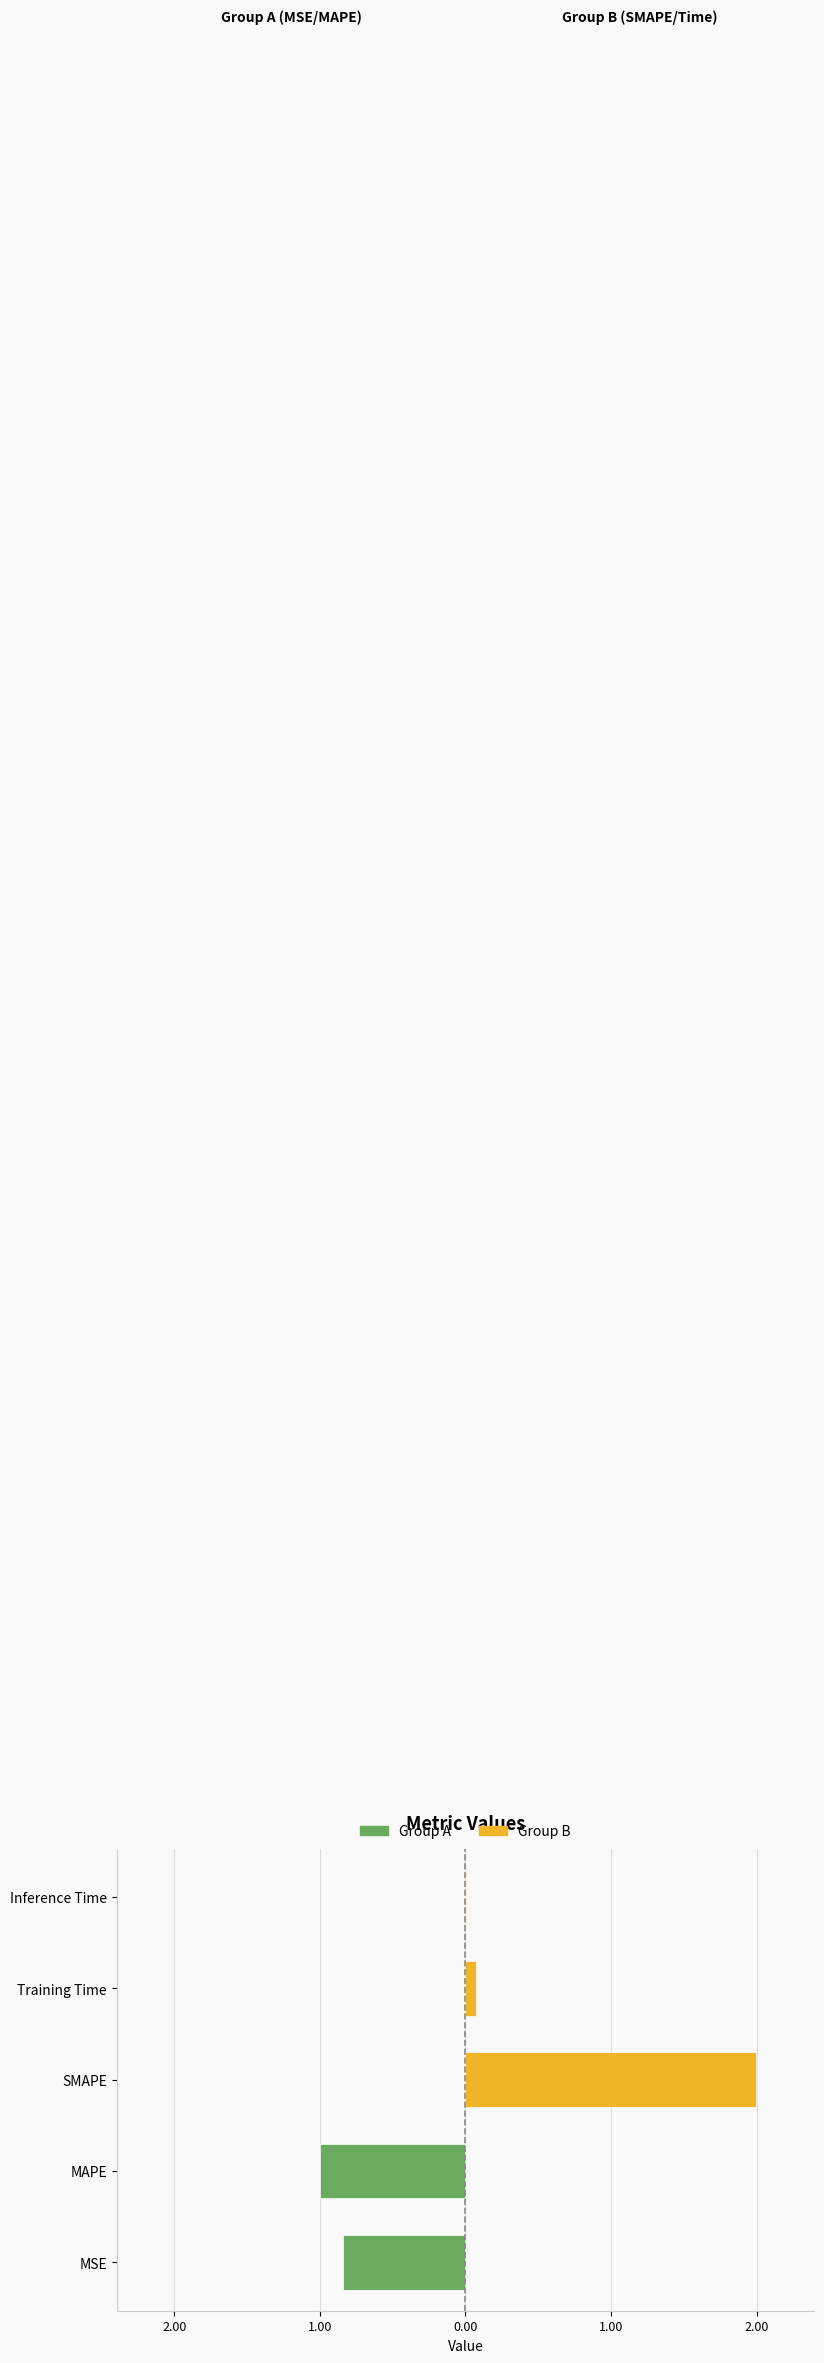

What is the change in value from SMAPE to Training Time?

-1.9